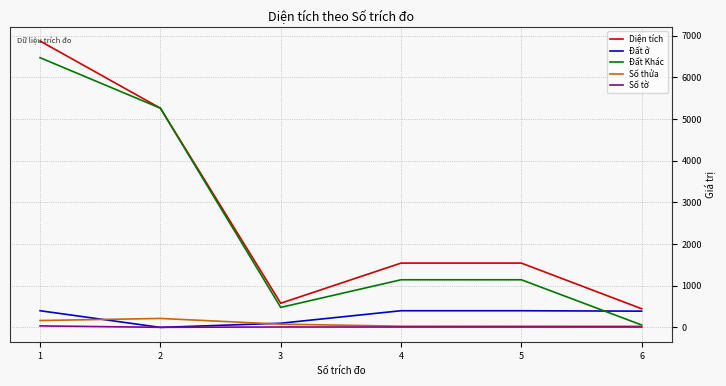

What is the highest value of the Đất ở series?

400.0